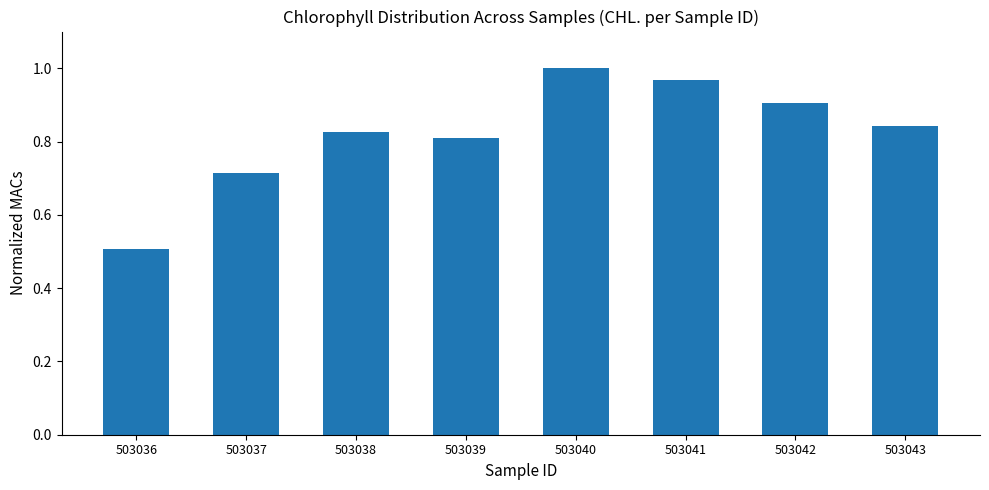

List the labels in order of value, smallest first.

503036, 503037, 503039, 503038, 503043, 503042, 503041, 503040